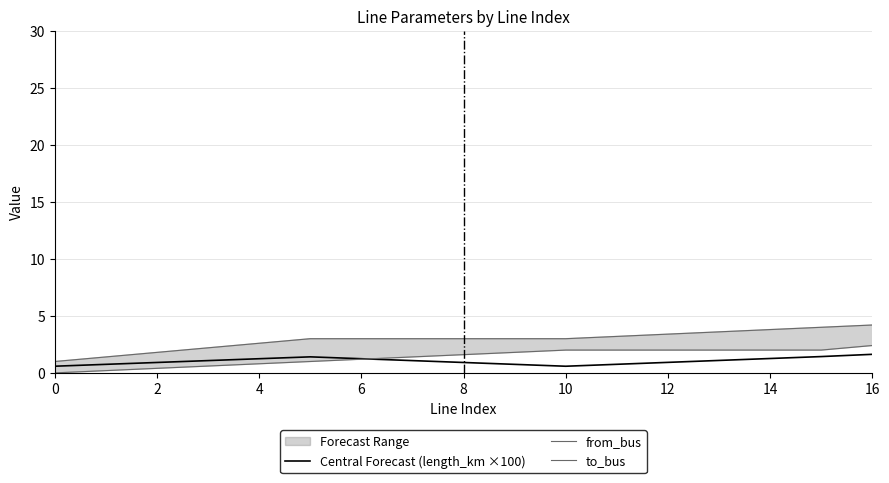

How many data points in Central Forecast (length_km ×100) are above 1?

10